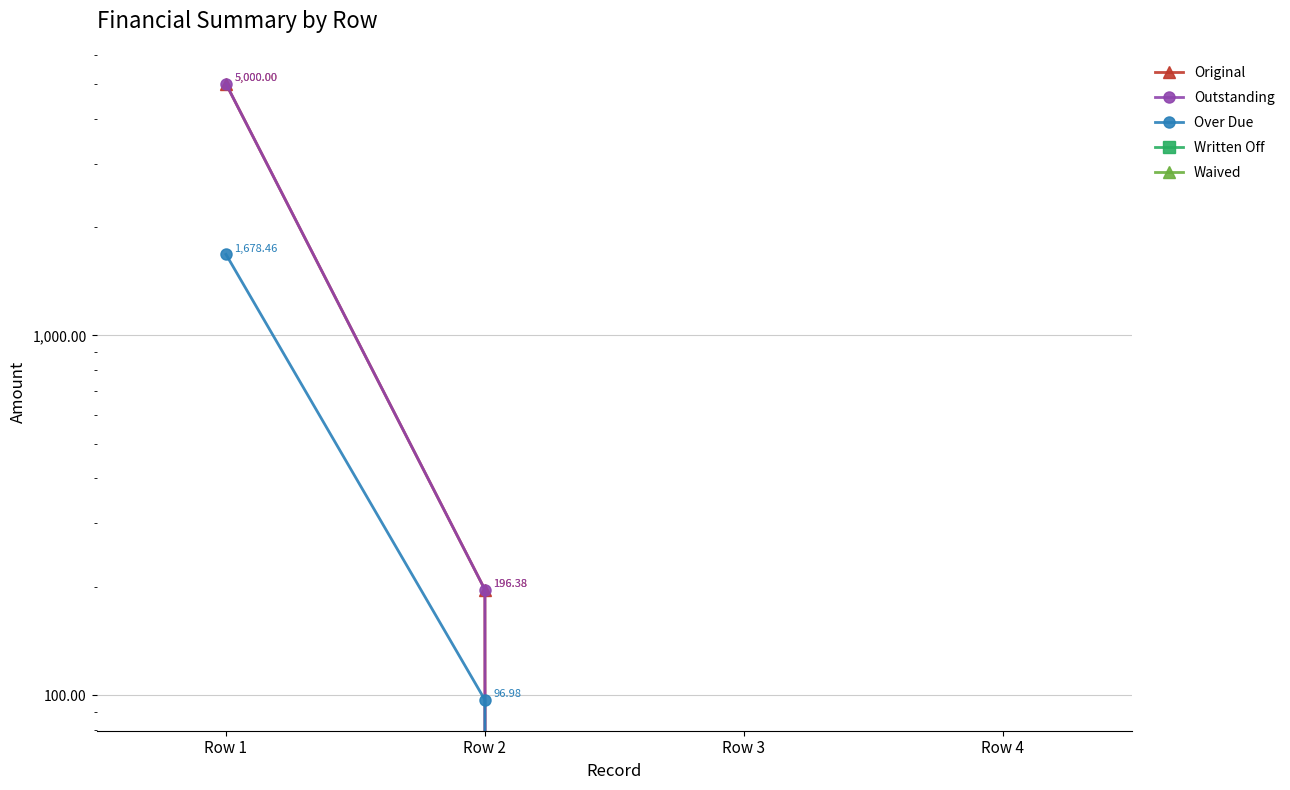

Reading right to left, transcribe all the data shown in this chart.

Original: 0.0	0.0	196.4	5000.0
Outstanding: 0.0	0.0	196.4	5000.0
Over Due: 0.0	0.0	97.0	1678.5
Written Off: 0.0	0.0	0.0	0.0
Waived: 0.0	0.0	0.0	0.0